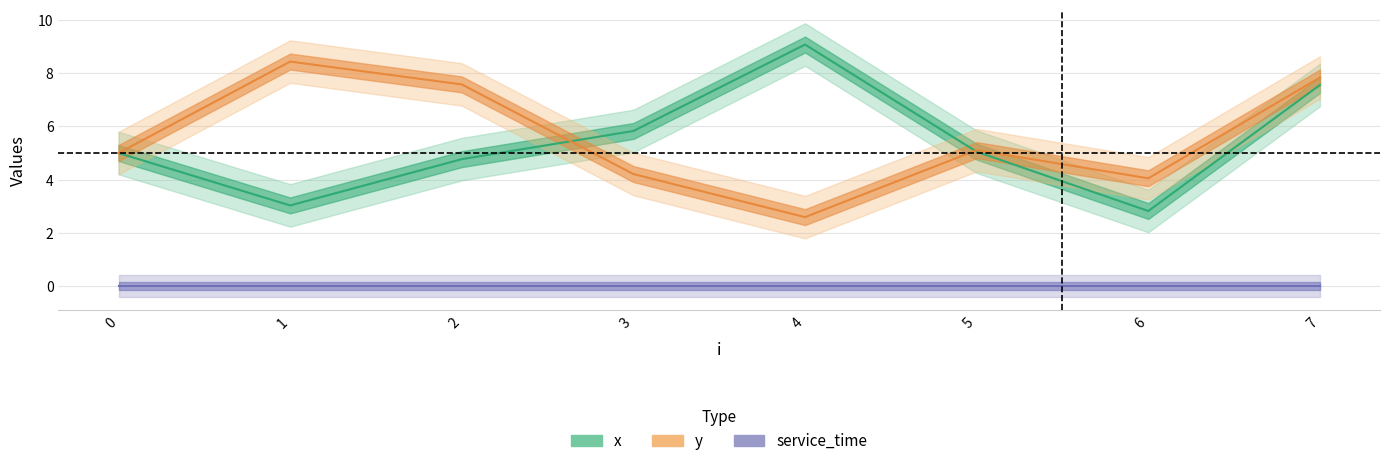

What is the spread (max minus min) of values at 2?

2.8